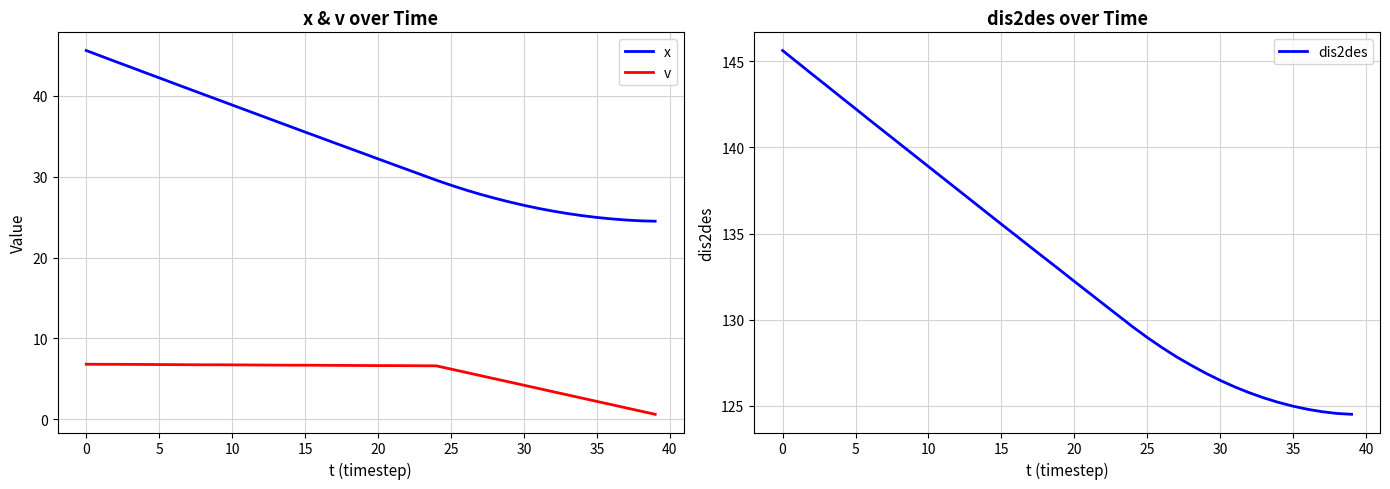

What is the highest value of the x series?

45.6